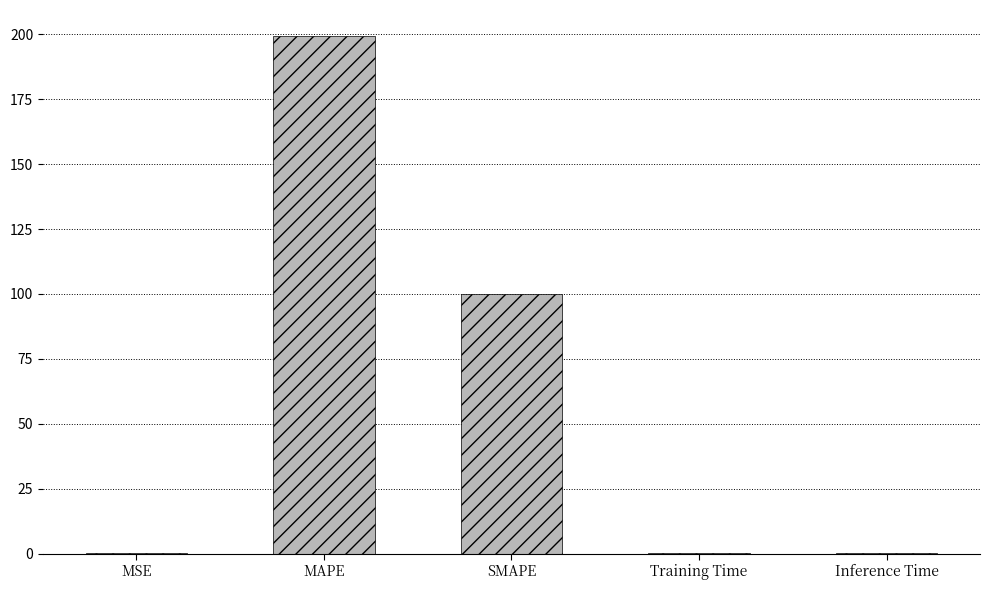

Which category has the highest value across all series?

MAPE